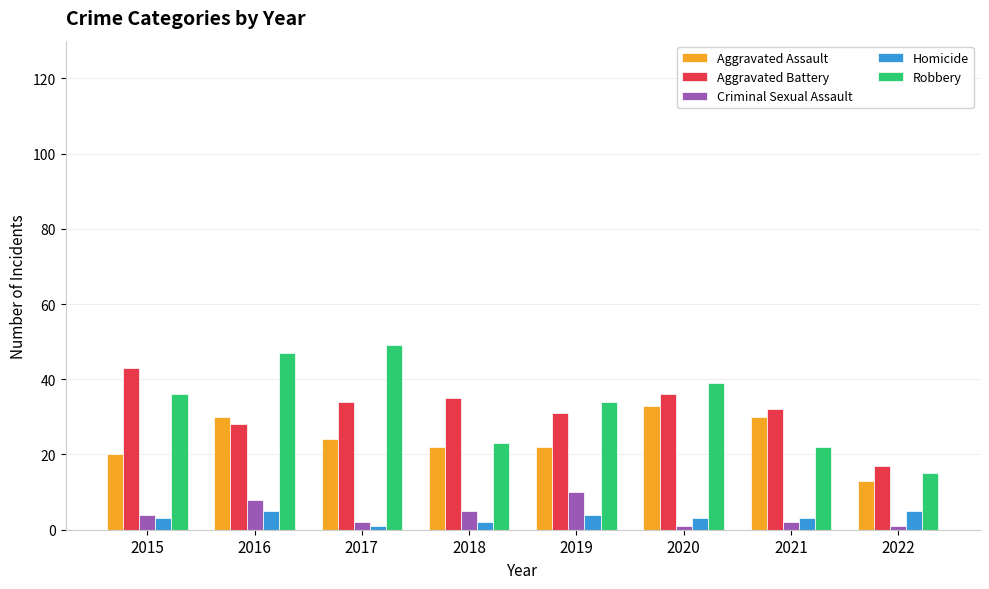

Which series has the largest total across all categories?

Robbery